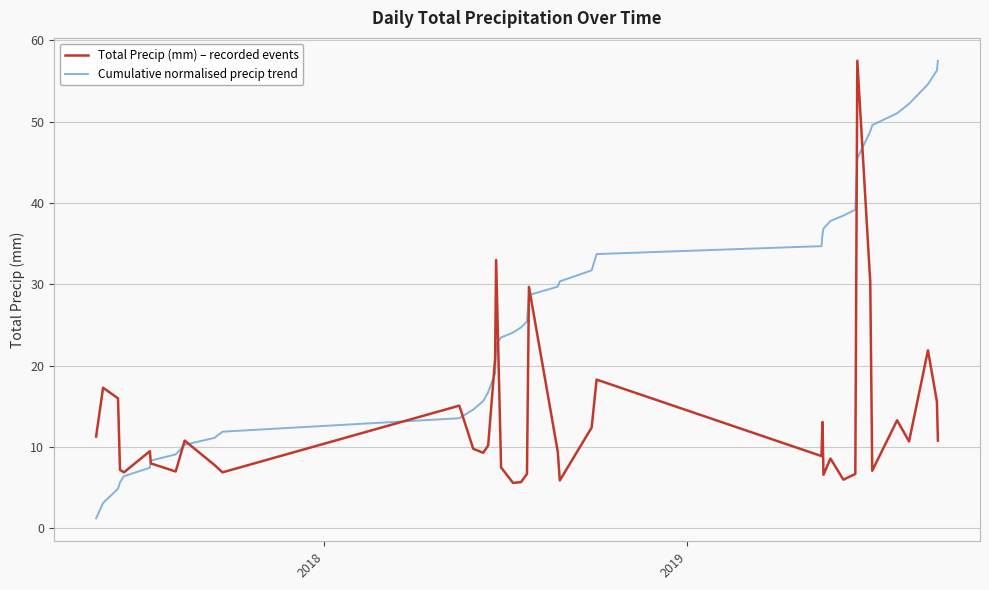

Which series has the largest total across all categories?

Cumulative normalised precip trend